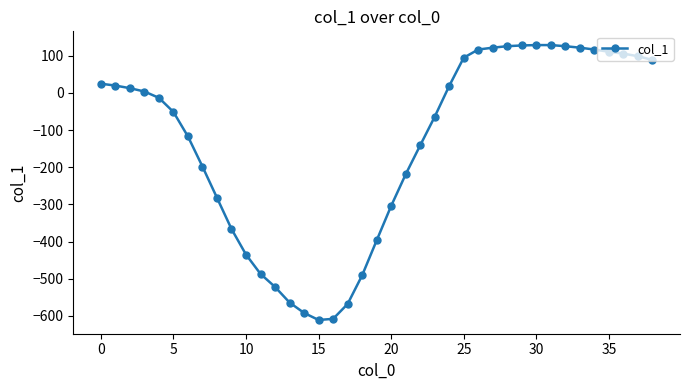

What is the maximum value shown in the chart?

129